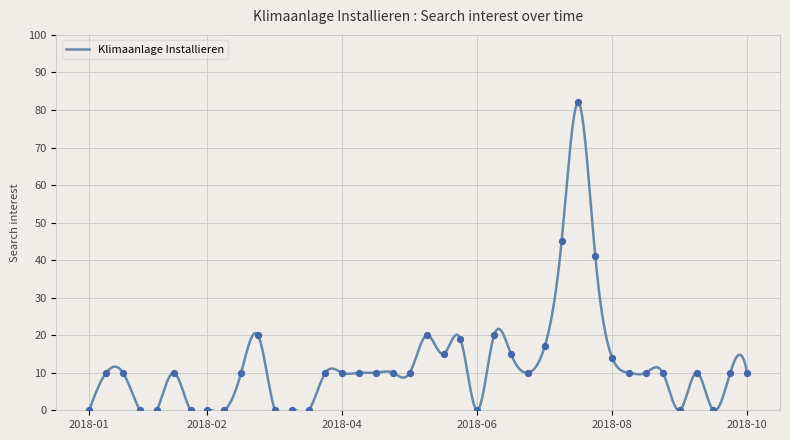

Between 2018-02-18 and 2018-05-20, which is larger?

2018-05-20